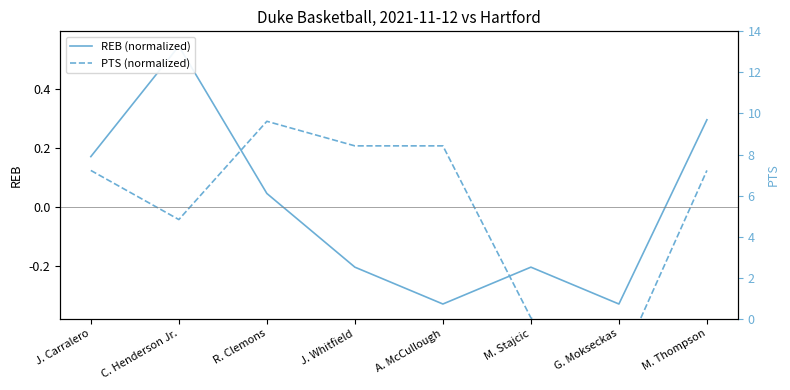

The PTS (normalized) series shows 0.4 at A. McCullough. True or false?

False